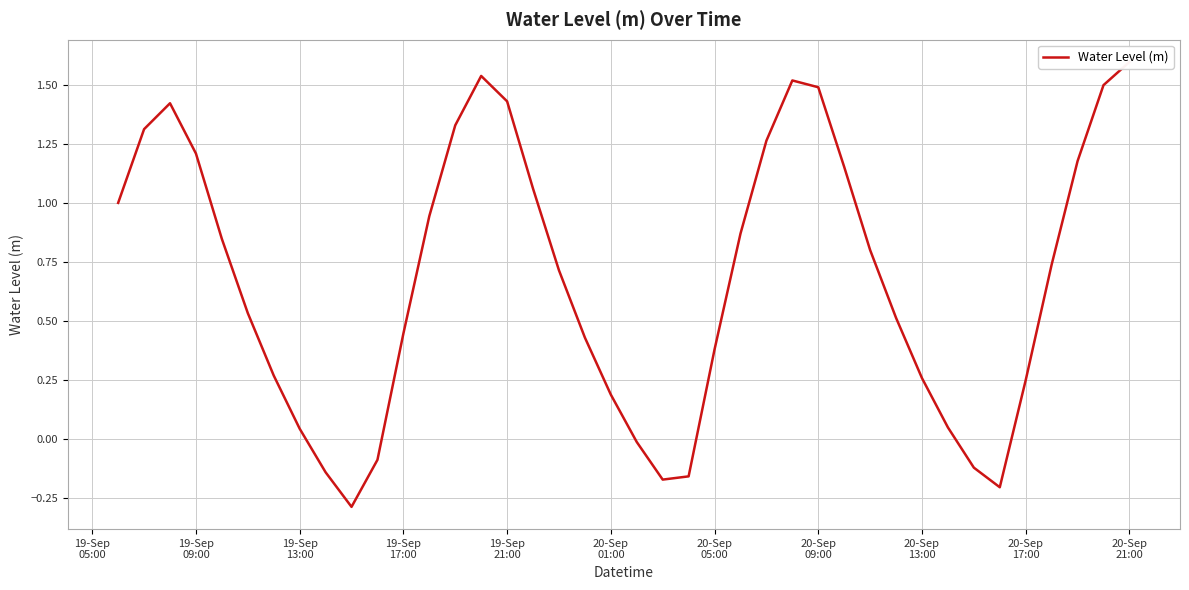

What is the difference between the maximum and minimum values?

1.9